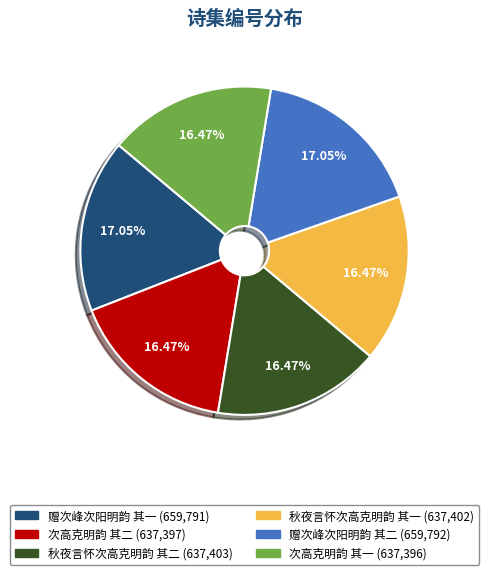

How many slices are in this pie chart?

6